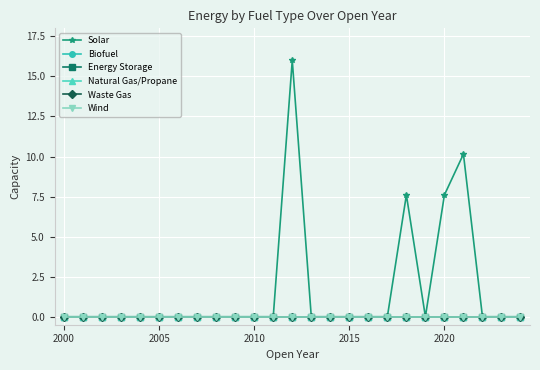

Is this an area chart (filled region under the line)?

No